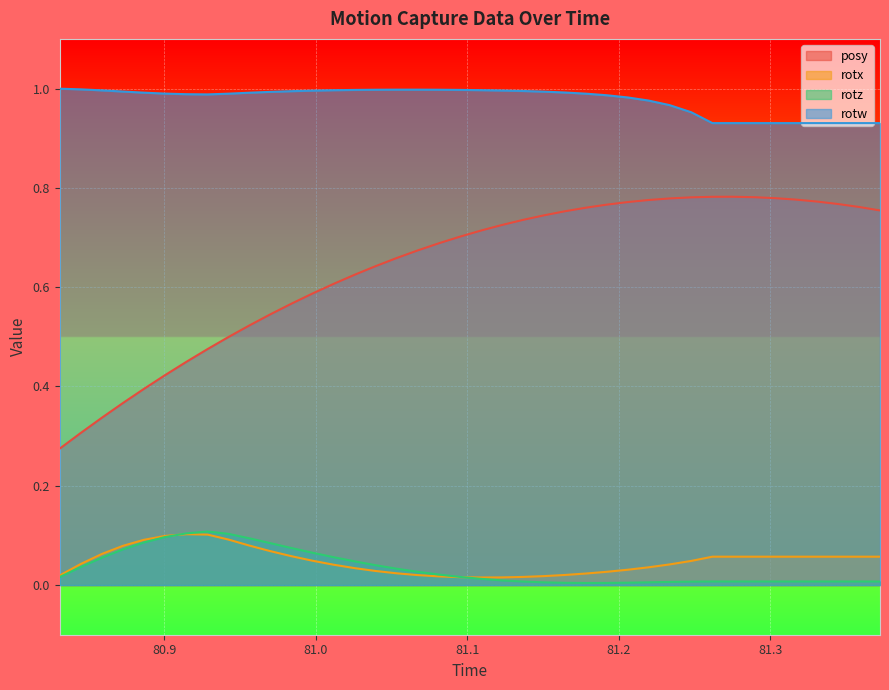

How many distinct data groups are displayed?

4